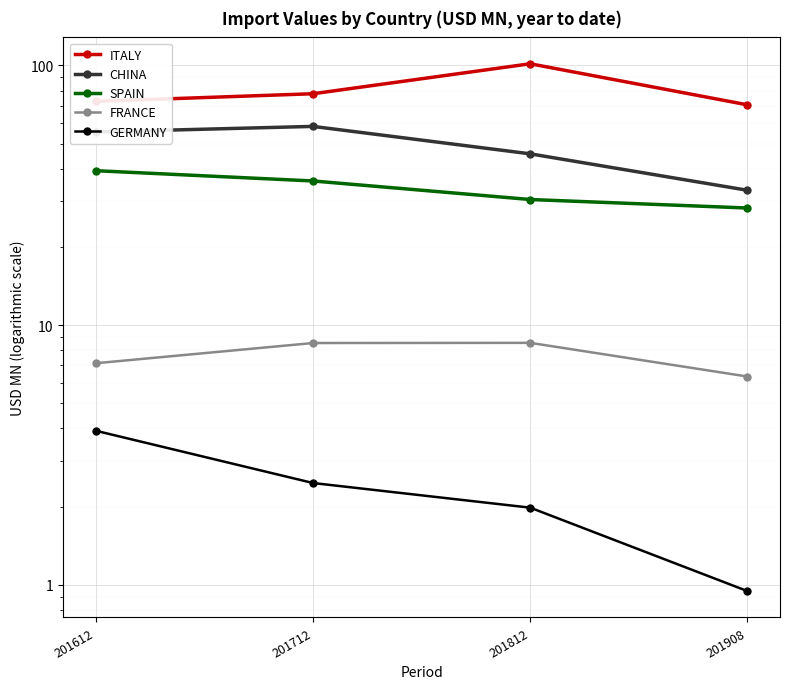

Count the number of categories in the chart.

4